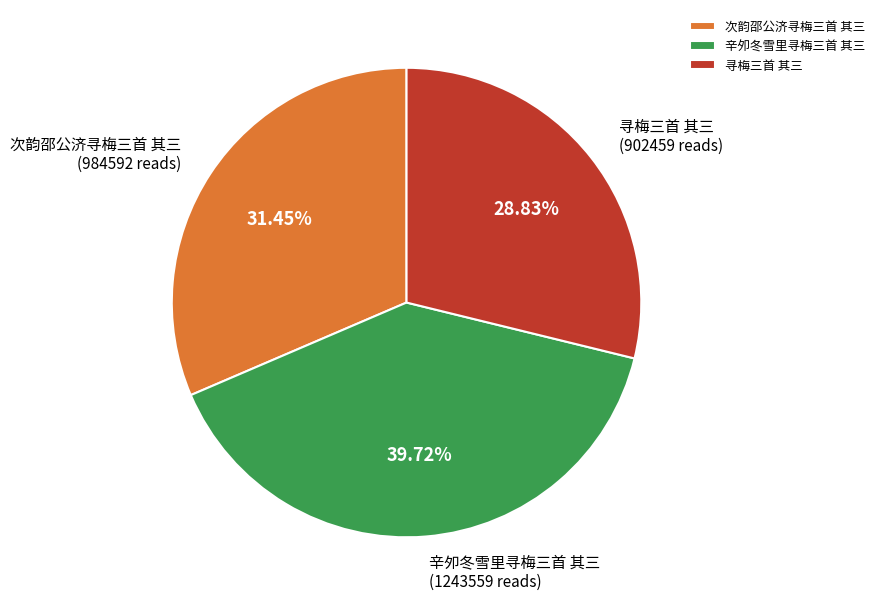

How many segments does this pie chart have?

3